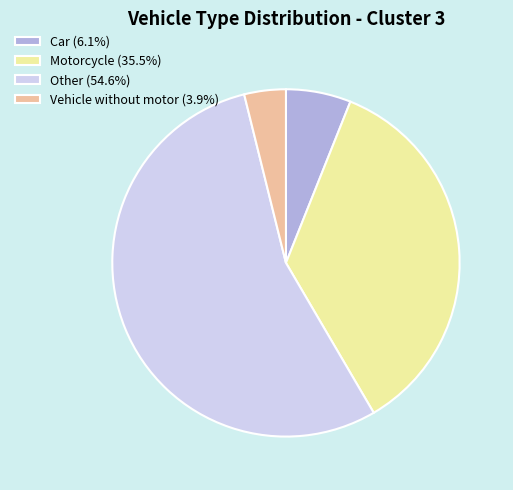

Does any single category account for the majority?

Yes